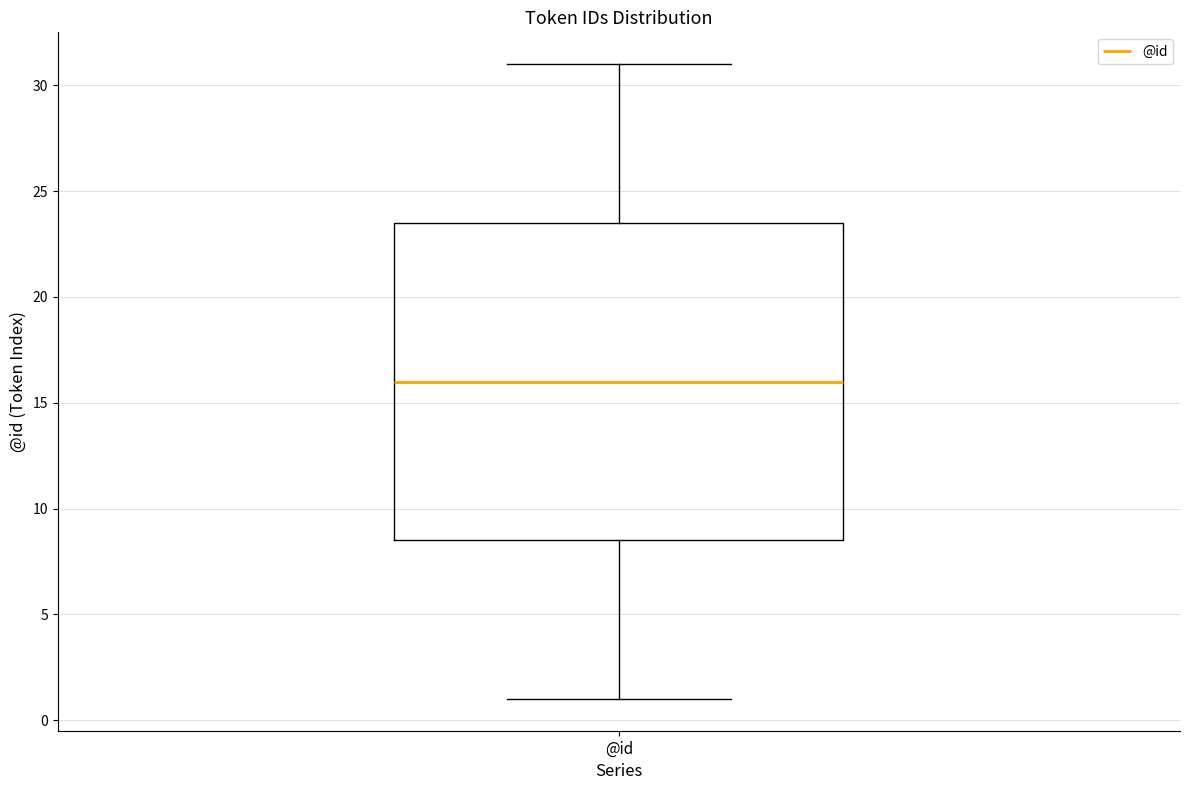

Read this box plot against the y-axis: the position of the median line, the range covered by the box, and the ends of both whiskers. The values are not printed on the chart, so give them approximately, as read against the axis.

median 16.0, box 8.5 to 23.5, whiskers 1.0 to 31.0